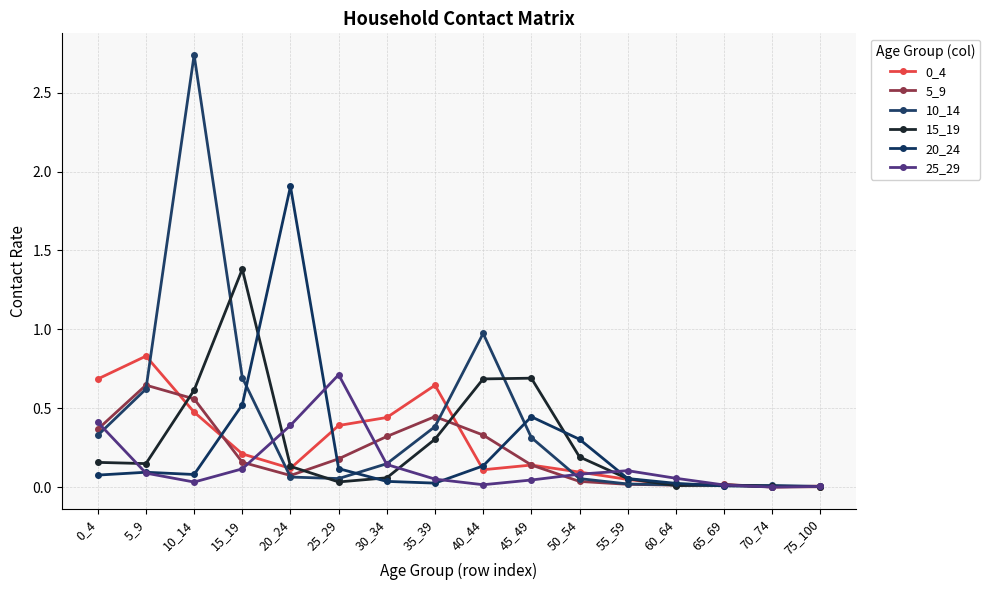

What is the highest value of the 25_29 series?

0.7